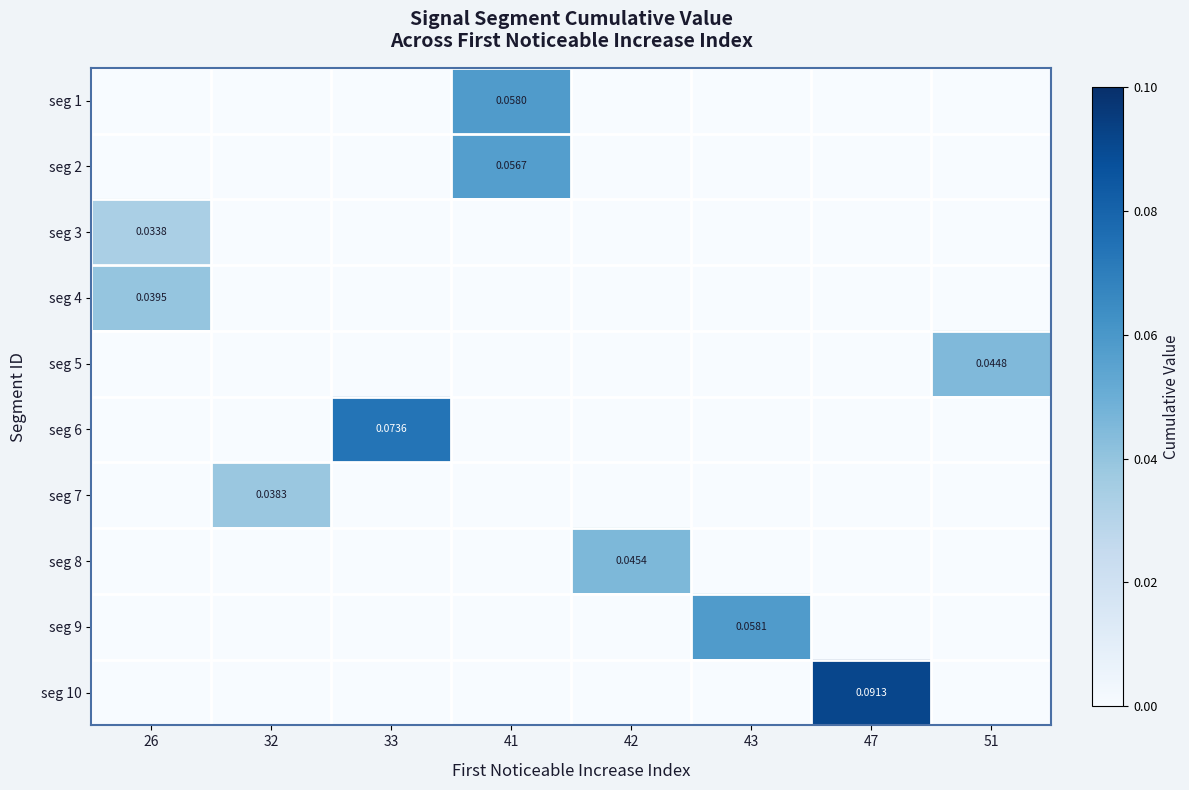

How many data points does each series have?

8